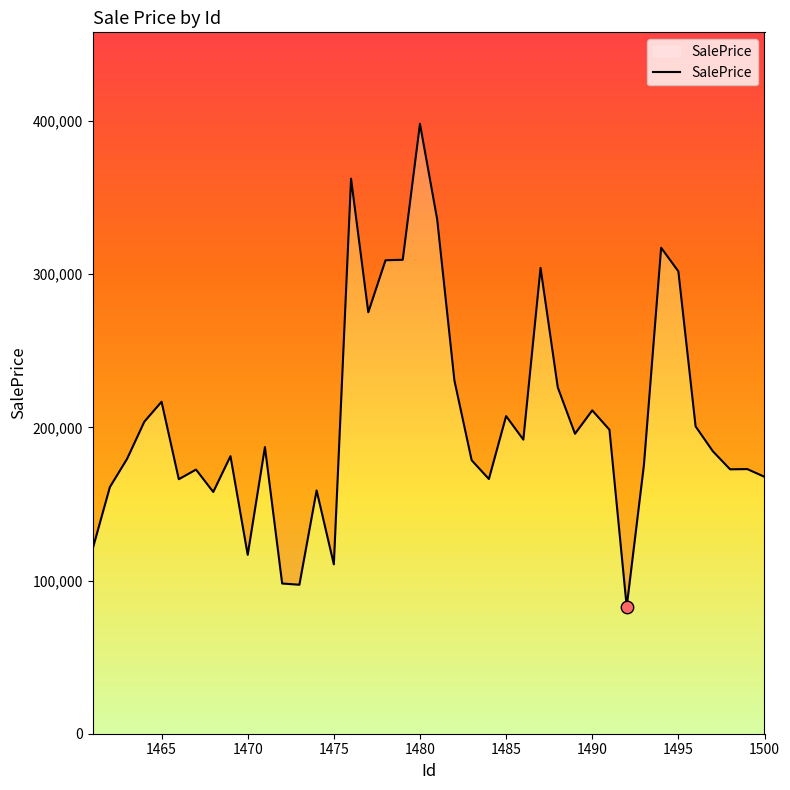

Which has a higher value, 1470 or 1476?

1476